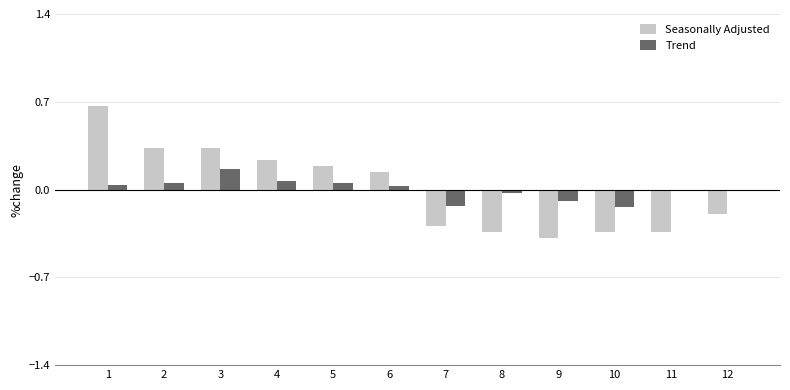

Which category has the highest value in the Trend series?

3